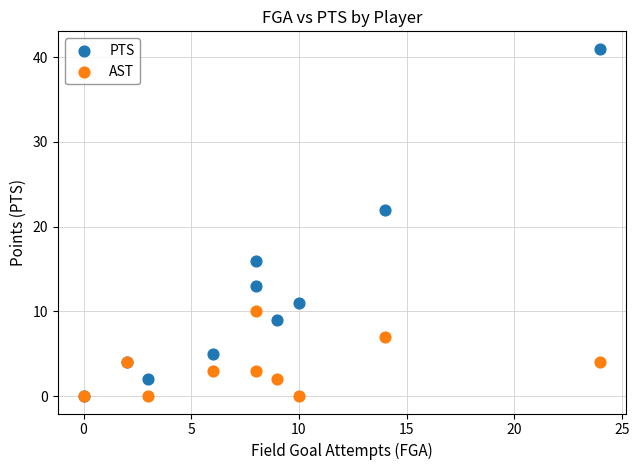

Across all series, what Y value is closest to 20?

22